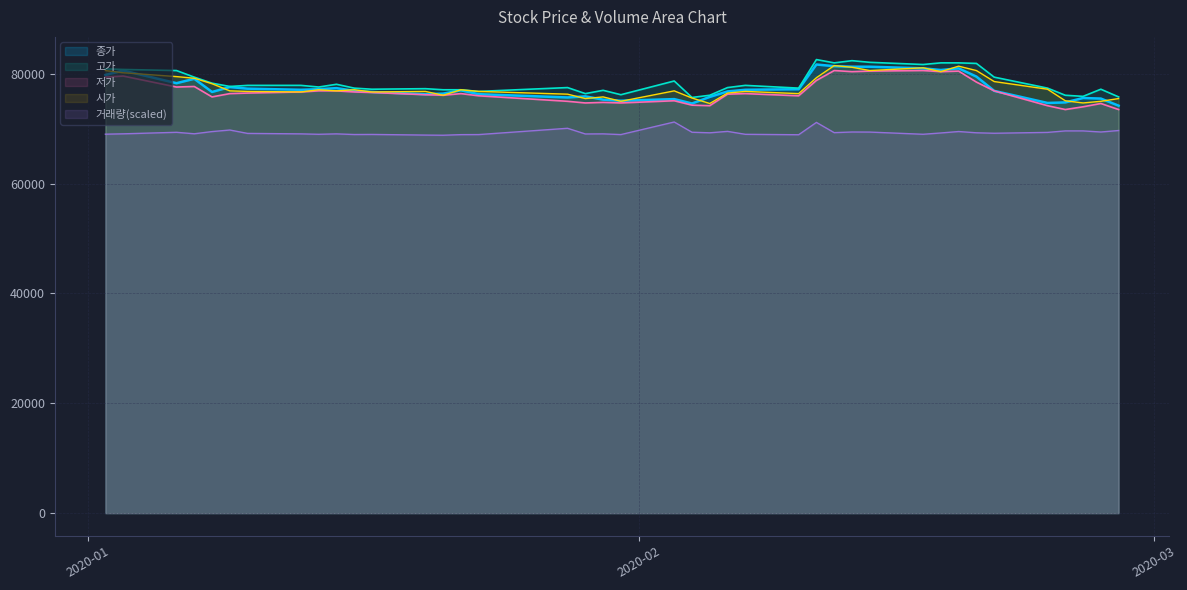

Reading left to right, extract all data points from this chart.

종가: 2020-01-02=79800.0	2020-01-03=80600.0	2020-01-06=78300.0	2020-01-07=79100.0	2020-01-08=76700.0	2020-01-09=77600.0	2020-01-10=77300.0	2020-01-13=77100.0	2020-01-14=77200.0	2020-01-15=77400.0	2020-01-16=76900.0	2020-01-17=76700.0	2020-01-20=76300.0	2020-01-21=76400.0	2020-01-22=77000.0	2020-01-23=76300.0	2020-01-28=75700.0	2020-01-29=75900.0	2020-01-30=75300.0	2020-01-31=75100.0	2020-02-03=75400.0	2020-02-04=74600.0	2020-02-05=75800.0	2020-02-06=76800.0	2020-02-07=77100.0	2020-02-10=77200.0	2020-02-11=81700.0	2020-02-12=81400.0	2020-02-13=81300.0	2020-02-14=81300.0	2020-02-17=81000.0	2020-02-18=80700.0	2020-02-19=81000.0	2020-02-20=79500.0	2020-02-21=76900.0	2020-02-24=74700.0	2020-02-25=74800.0	2020-02-26=75600.0	2020-02-27=75500.0	2020-02-28=74200.0
고가: 2020-01-02=80900.0	2020-01-03=80800.0	2020-01-06=80600.0	2020-01-07=79400.0	2020-01-08=78300.0	2020-01-09=77700.0	2020-01-10=77900.0	2020-01-13=77900.0	2020-01-14=77600.0	2020-01-15=78100.0	2020-01-16=77400.0	2020-01-17=77200.0	2020-01-20=77300.0	2020-01-21=77100.0	2020-01-22=77100.0	2020-01-23=76800.0	2020-01-28=77500.0	2020-01-29=76400.0	2020-01-30=77000.0	2020-01-31=76200.0	2020-02-03=78700.0	2020-02-04=75700.0	2020-02-05=76100.0	2020-02-06=77500.0	2020-02-07=77900.0	2020-02-10=77400.0	2020-02-11=82600.0	2020-02-12=82000.0	2020-02-13=82400.0	2020-02-14=82100.0	2020-02-17=81700.0	2020-02-18=82000.0	2020-02-19=82000.0	2020-02-20=81900.0	2020-02-21=79400.0	2020-02-24=77400.0	2020-02-25=76100.0	2020-02-26=75900.0	2020-02-27=77200.0	2020-02-28=75800.0
저가: 2020-01-02=79400.0	2020-01-03=79600.0	2020-01-06=77600.0	2020-01-07=77700.0	2020-01-08=75800.0	2020-01-09=76400.0	2020-01-10=76500.0	2020-01-13=76700.0	2020-01-14=76900.0	2020-01-15=76900.0	2020-01-16=76700.0	2020-01-17=76600.0	2020-01-20=76200.0	2020-01-21=76100.0	2020-01-22=76400.0	2020-01-23=76000.0	2020-01-28=75000.0	2020-01-29=74700.0	2020-01-30=74800.0	2020-01-31=74700.0	2020-02-03=75100.0	2020-02-04=74300.0	2020-02-05=74200.0	2020-02-06=76300.0	2020-02-07=76400.0	2020-02-10=76000.0	2020-02-11=78800.0	2020-02-12=80600.0	2020-02-13=80400.0	2020-02-14=80500.0	2020-02-17=80600.0	2020-02-18=80400.0	2020-02-19=80500.0	2020-02-20=78500.0	2020-02-21=76900.0	2020-02-24=74200.0	2020-02-25=73500.0	2020-02-26=74000.0	2020-02-27=74600.0	2020-02-28=73500.0
시가: 2020-01-02=80600.0	2020-01-03=80200.0	2020-01-06=79500.0	2020-01-07=79200.0	2020-01-08=78200.0	2020-01-09=76900.0	2020-01-10=76800.0	2020-01-13=76700.0	2020-01-14=77100.0	2020-01-15=76900.0	2020-01-16=77100.0	2020-01-17=76700.0	2020-01-20=76800.0	2020-01-21=76100.0	2020-01-22=77100.0	2020-01-23=76800.0	2020-01-28=76300.0	2020-01-29=75500.0	2020-01-30=75800.0	2020-01-31=75000.0	2020-02-03=76900.0	2020-02-04=75600.0	2020-02-05=74600.0	2020-02-06=76500.0	2020-02-07=76800.0	2020-02-10=76400.0	2020-02-11=79300.0	2020-02-12=81500.0	2020-02-13=81200.0	2020-02-14=80600.0	2020-02-17=81100.0	2020-02-18=80400.0	2020-02-19=81400.0	2020-02-20=80600.0	2020-02-21=78600.0	2020-02-24=77200.0	2020-02-25=75100.0	2020-02-26=74700.0	2020-02-27=75000.0	2020-02-28=75500.0
거래량: 2020-01-02=69012.9	2020-01-03=69076.0	2020-01-06=69353.9	2020-01-07=69084.6	2020-01-08=69486.1	2020-01-09=69769.0	2020-01-10=69152.6	2020-01-13=69068.6	2020-01-14=68993.3	2020-01-15=69068.8	2020-01-16=68951.1	2020-01-17=68965.2	2020-01-20=68848.0	2020-01-21=68820.2	2020-01-22=68927.5	2020-01-23=68940.2	2020-01-28=70086.3	2020-01-29=69051.7	2020-01-30=69069.4	2020-01-31=68940.5	2020-02-03=71230.0	2020-02-04=69366.1	2020-02-05=69262.7	2020-02-06=69522.1	2020-02-07=68989.1	2020-02-10=68910.4	2020-02-11=71156.1	2020-02-12=69292.3	2020-02-13=69409.6	2020-02-14=69395.9	2020-02-17=68995.8	2020-02-18=69232.8	2020-02-19=69495.0	2020-02-20=69266.7	2020-02-21=69180.2	2020-02-24=69336.7	2020-02-25=69607.6	2020-02-26=69609.1	2020-02-27=69408.7	2020-02-28=69679.9